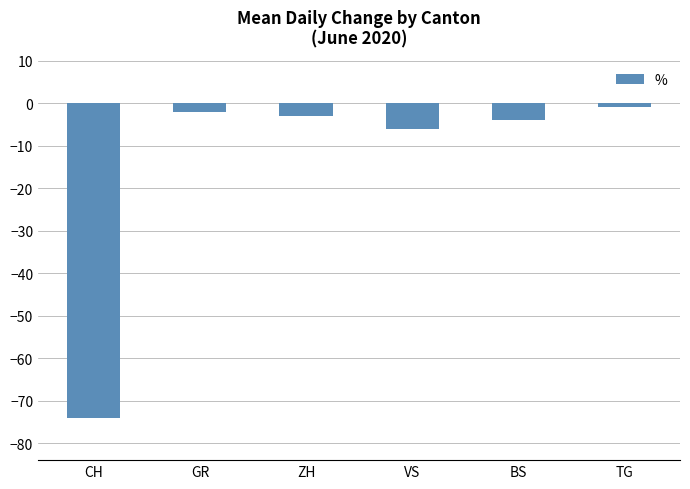

How many values exceed -3?

2